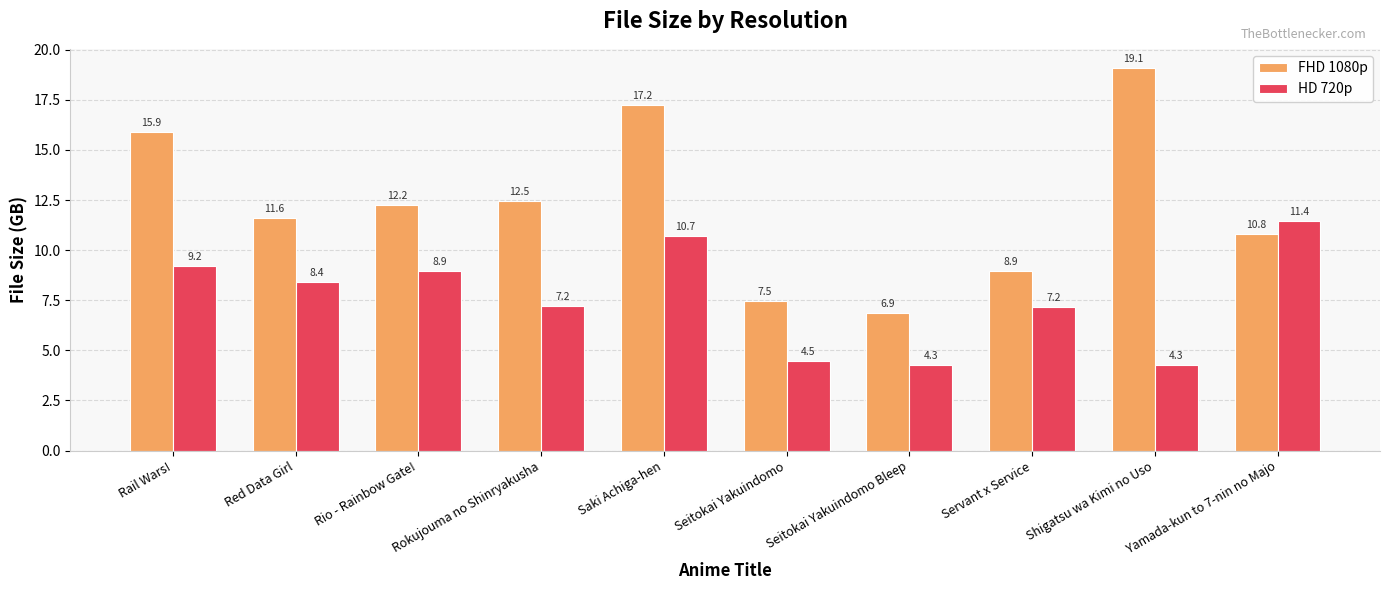

Is the value of HD 720p at Red Data Girl greater than the value of FHD 1080p at Servant x Service?

No